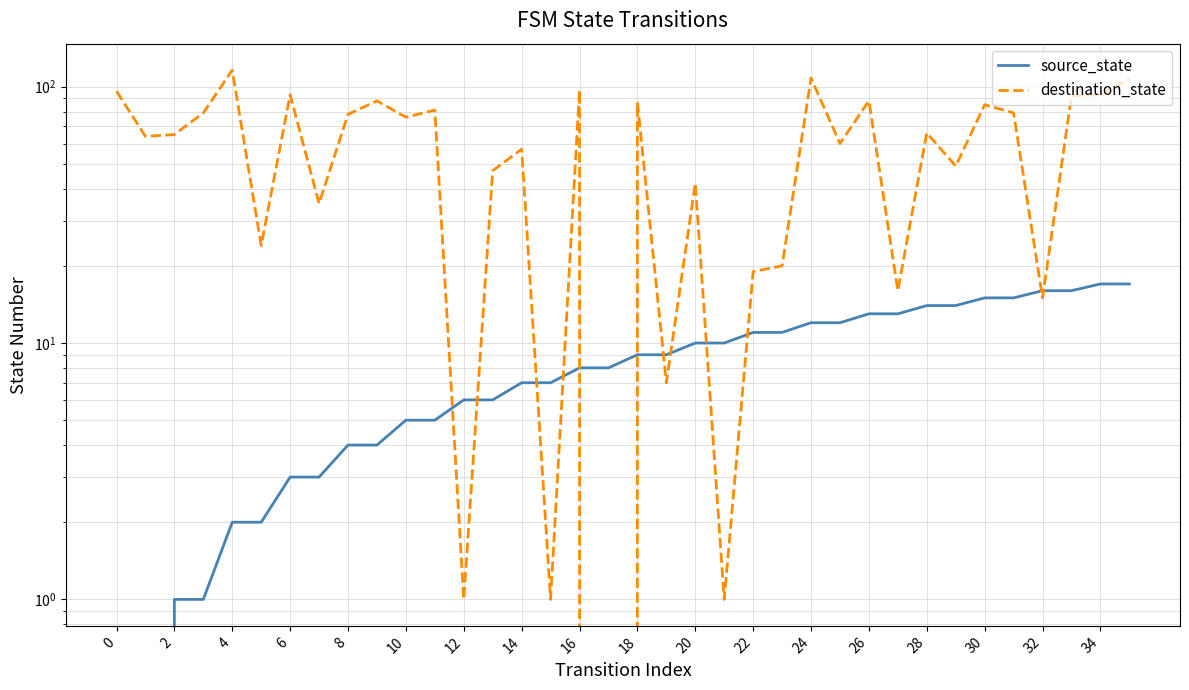

What is the label of the 35th point from the left?

34